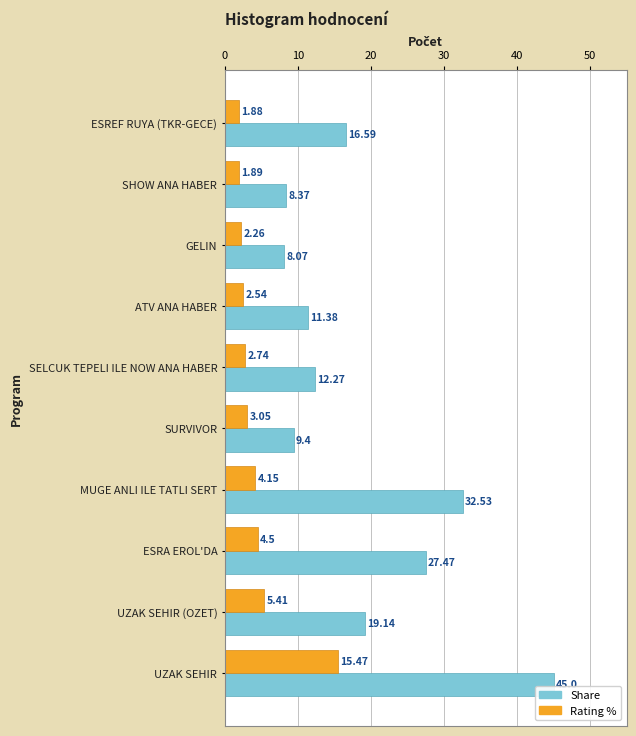

What is the total value across all series at GELIN?

10.3